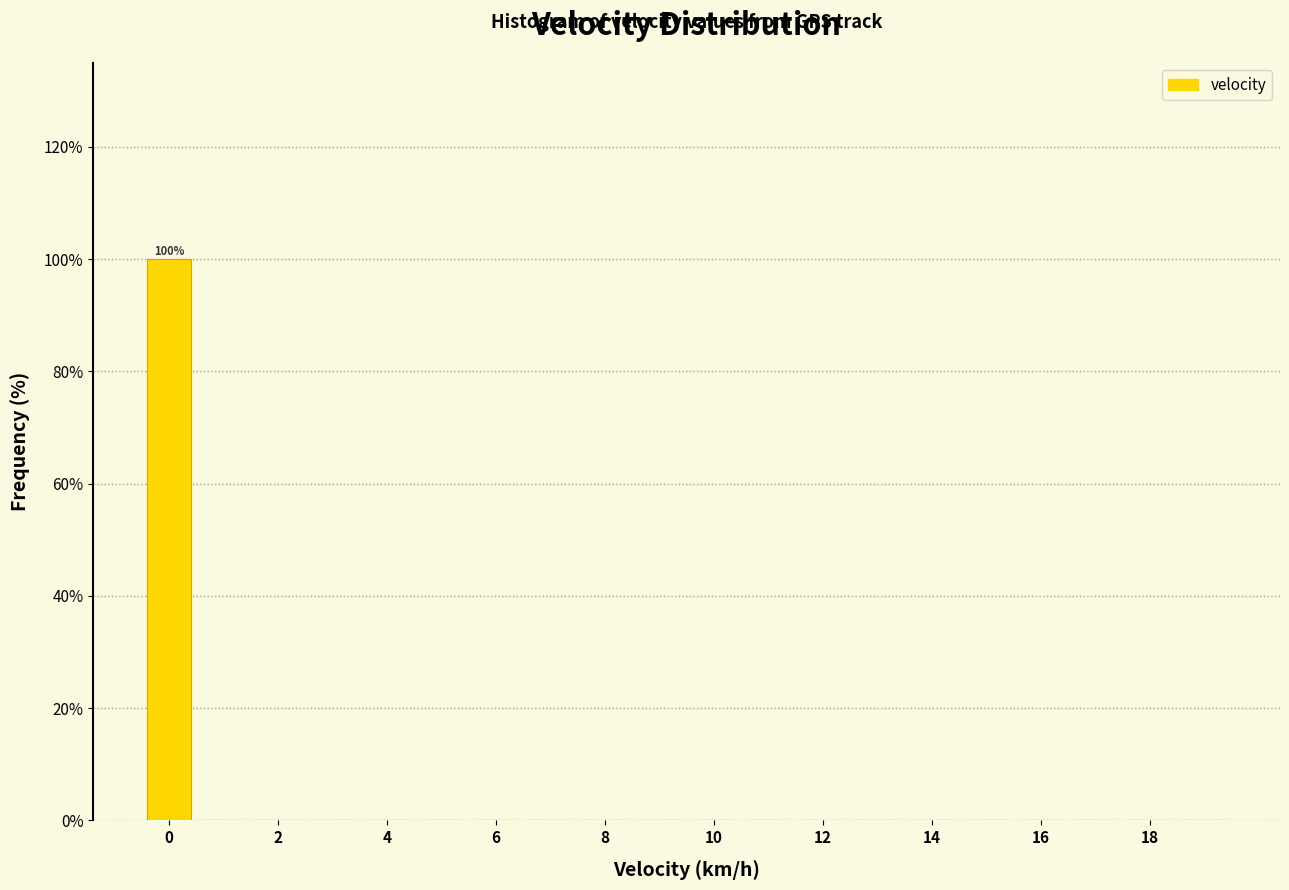

Which range on the x-axis has the tallest bar?

-0.5 to 0.5